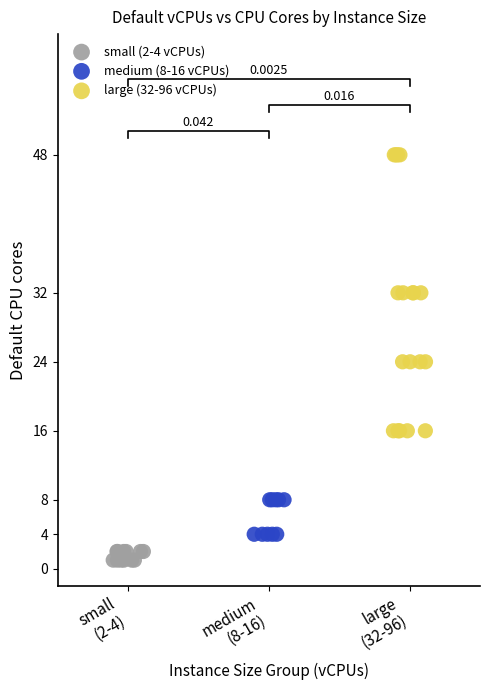

Which series reaches the maximum Y coordinate?

large (32-96 vCPUs)